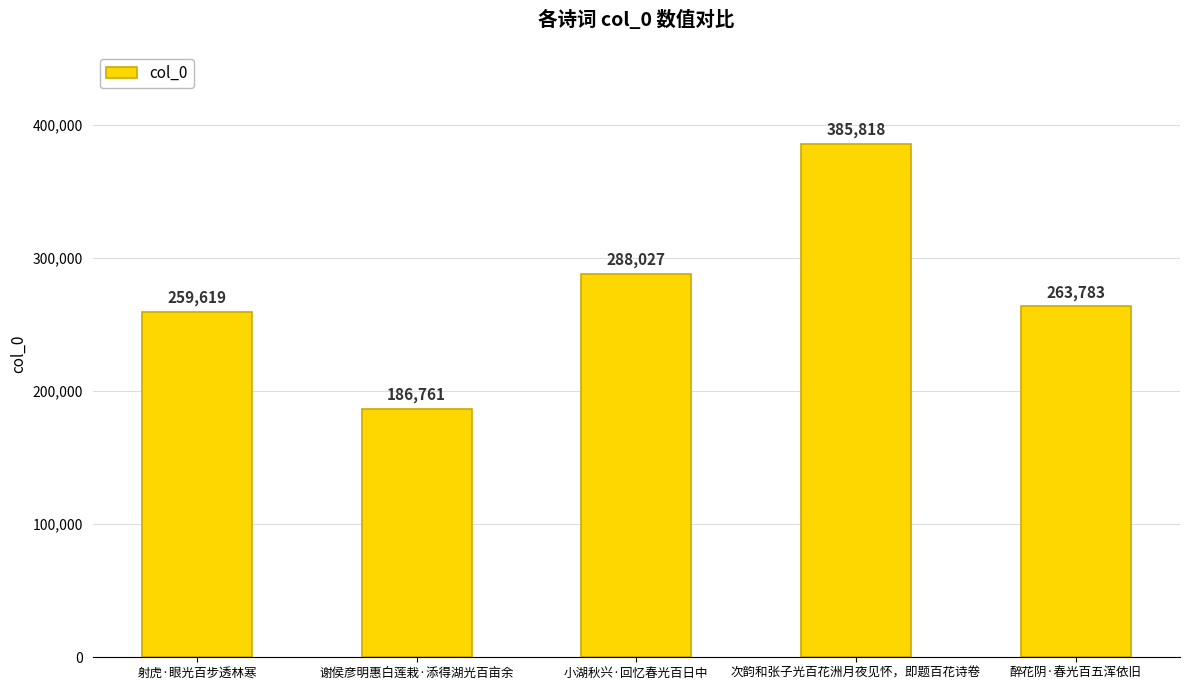

What is the value of the 1st bar from the left?

259619